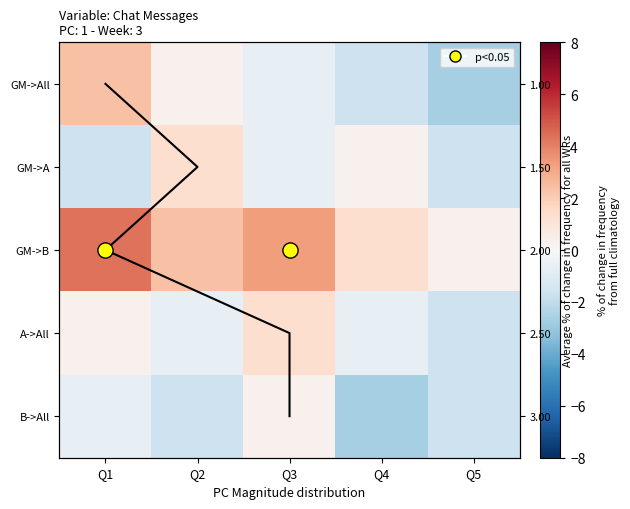

What is the greatest value displayed?

4.4